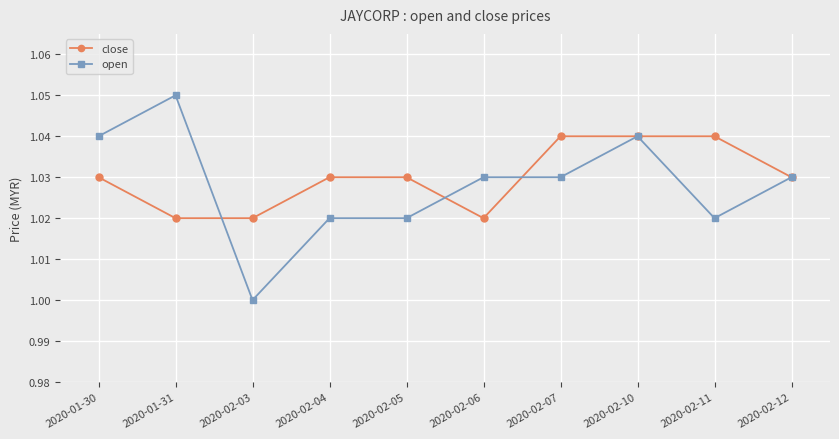

Where is the first local minimum for open?

2020-02-03